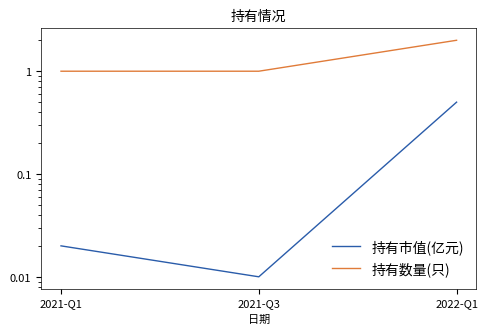

Does the chart have visible grid lines?

No